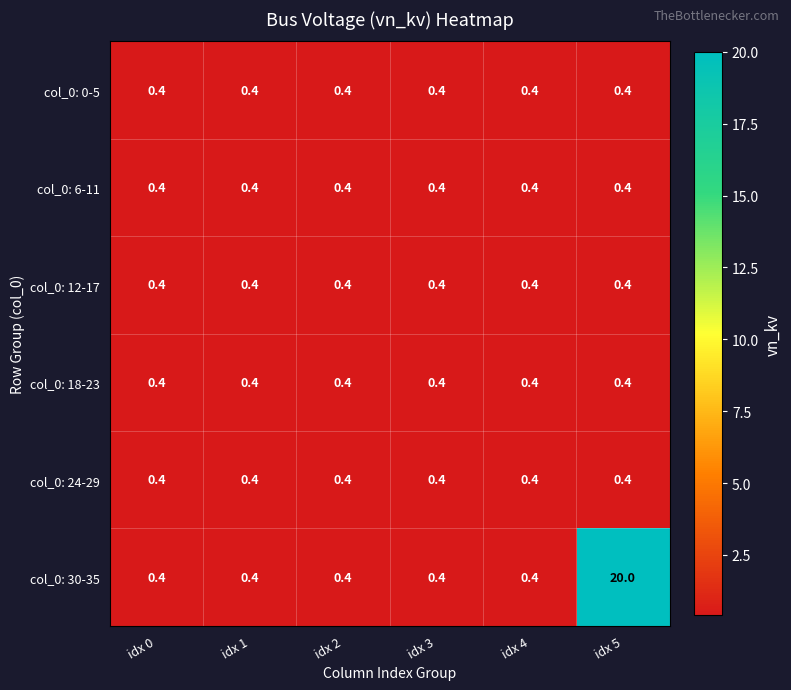

Which series has the widest spread of values?

col_0: 30-35